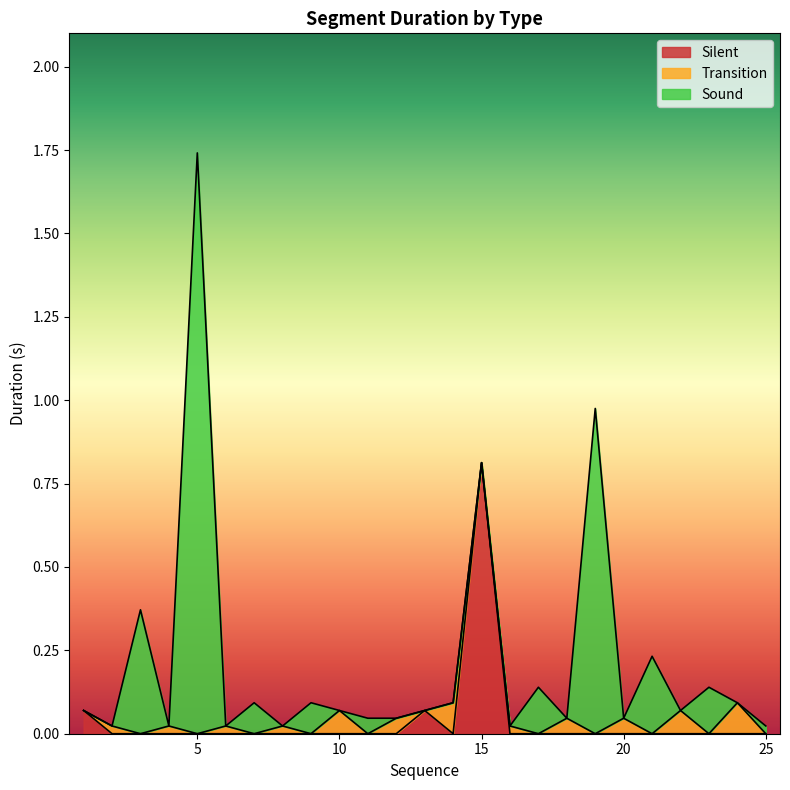

What is the value of the Sound point at the 21st from the left?

0.2